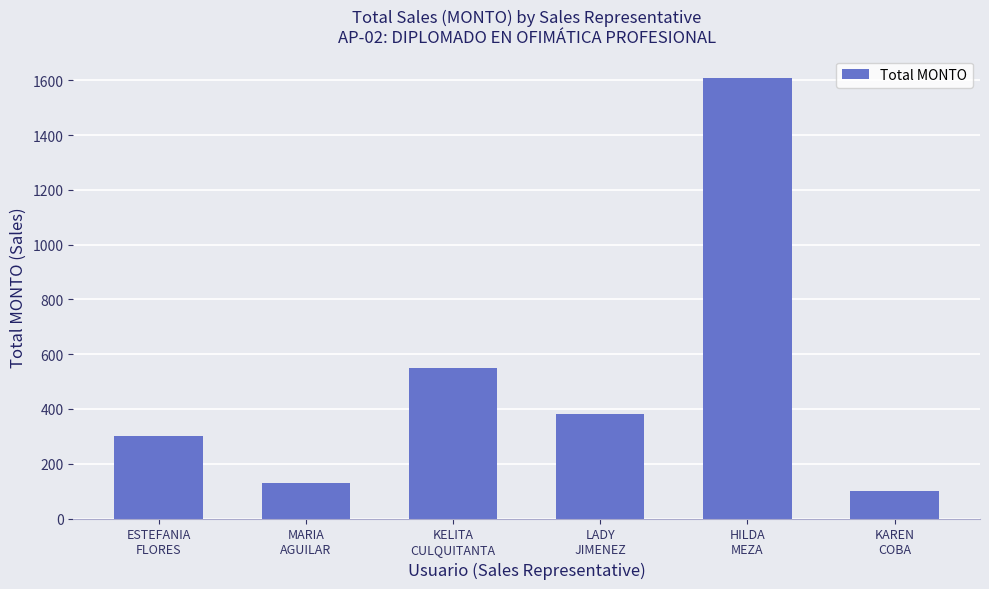

What is the difference between the values at HILDA
MEZA and MARIA
AGUILAR?

1480